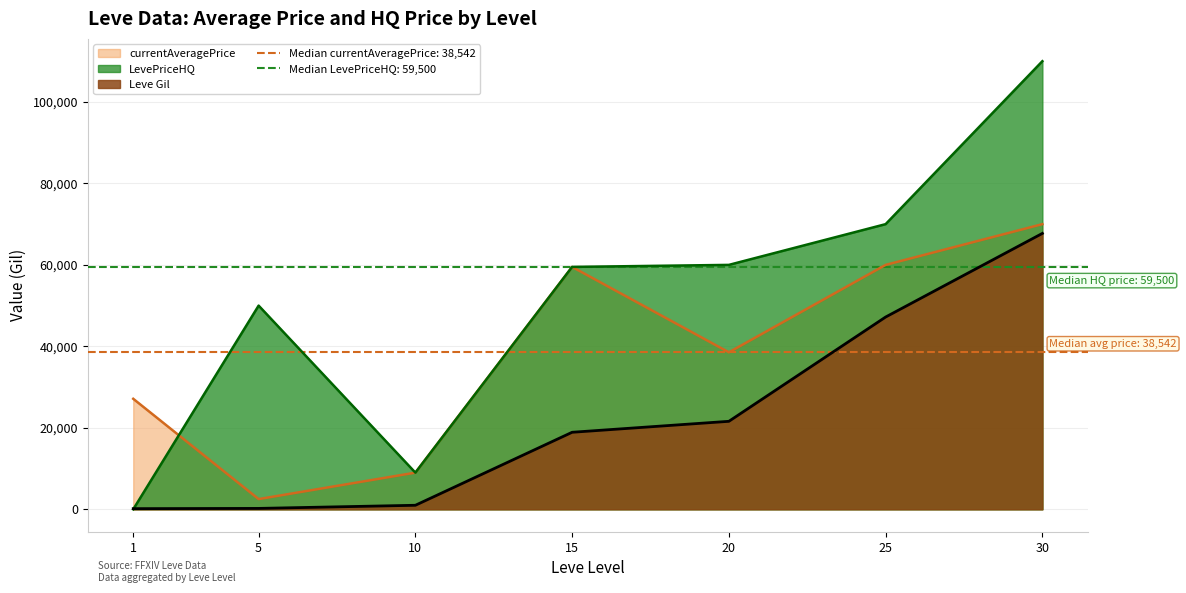

What is the value of the currentAveragePrice point at the 2nd from the left?

2507